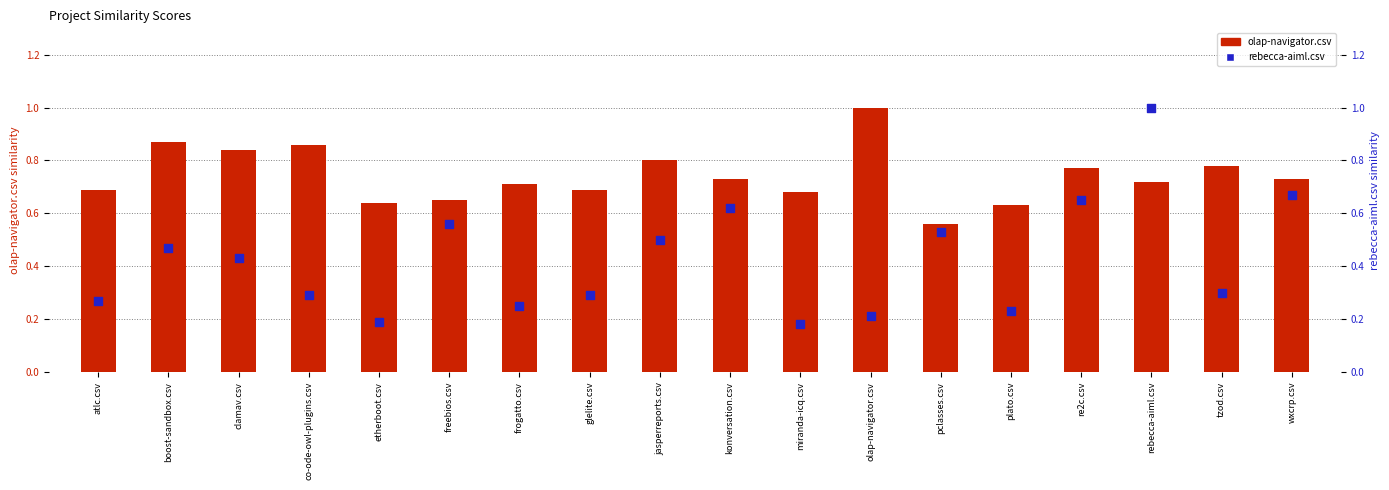

At how many categories does at least one series exceed 0?

18